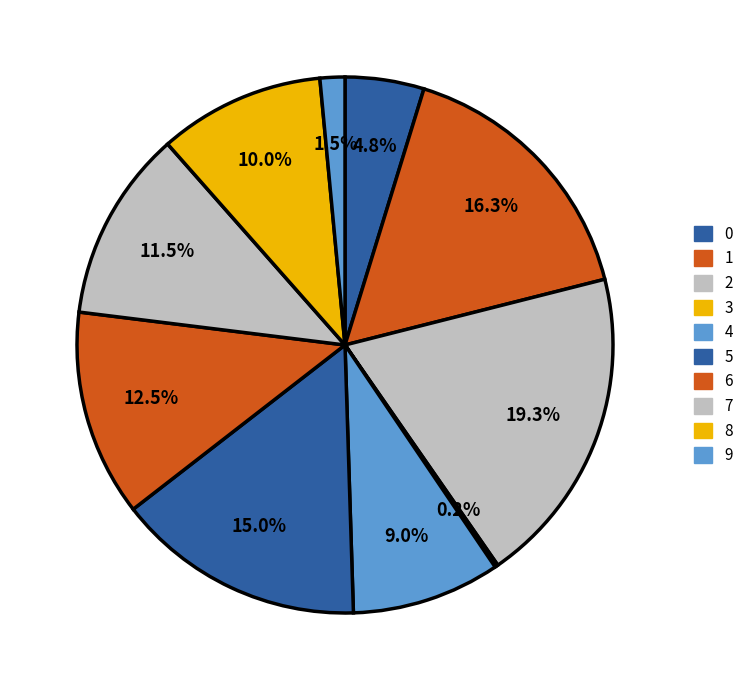

Is it true that 0 is 5% of the pie?

True